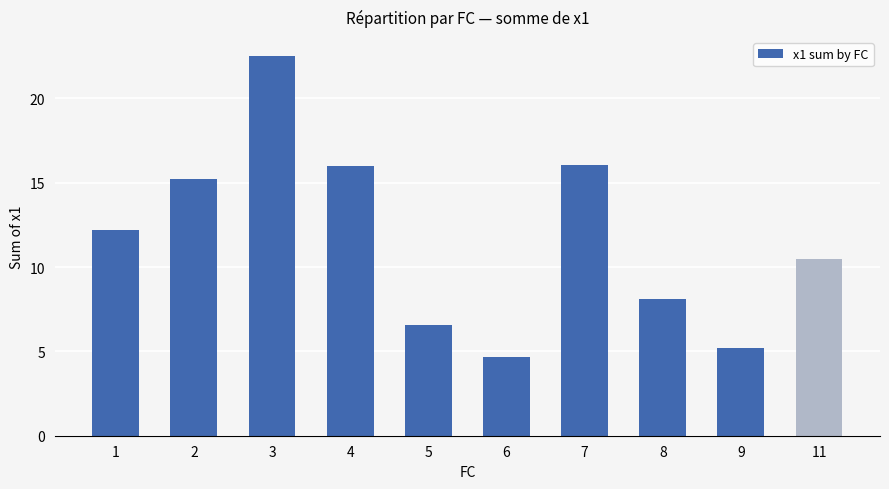

What is the value of the 7th bar from the left?

16.1